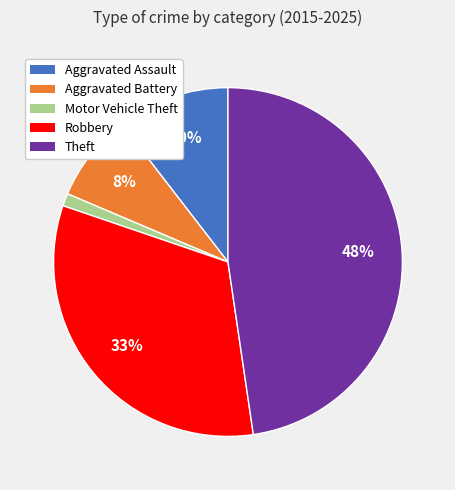

Is Aggravated Assault the majority of the pie?

No